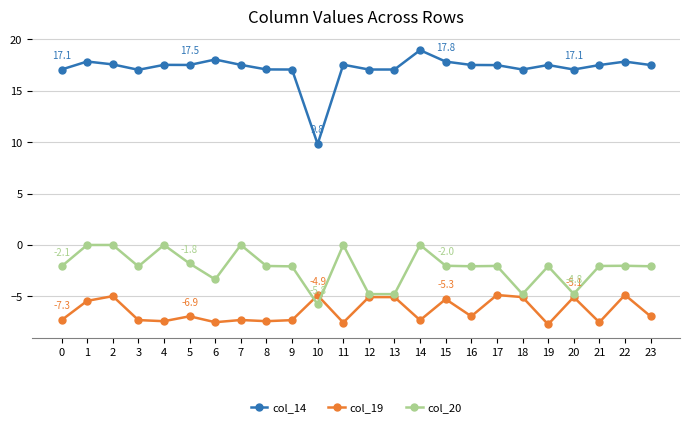

At how many categories does at least one series exceed 8?

24